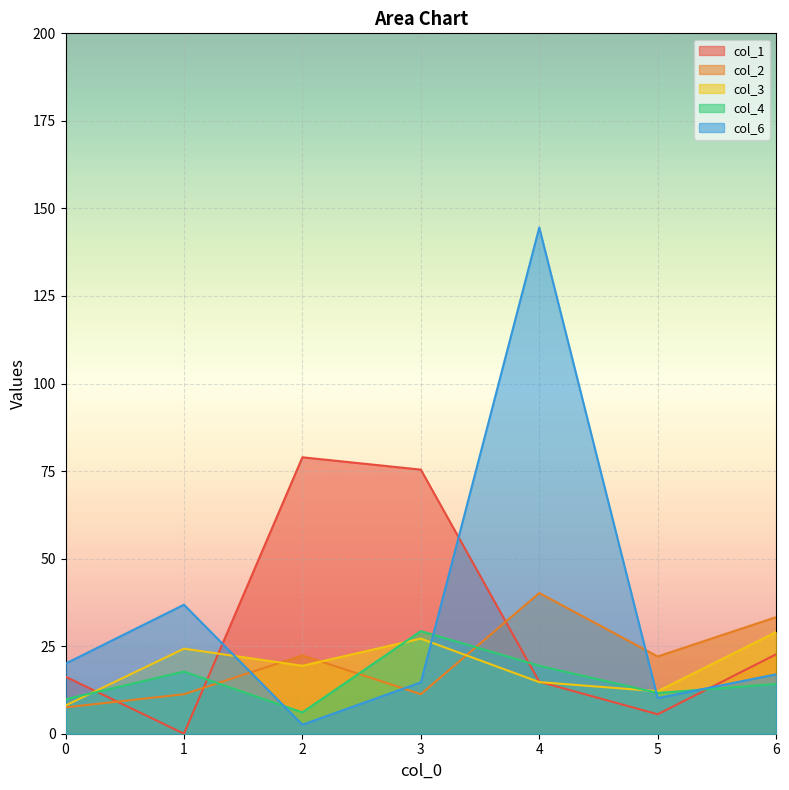

How many intersections are there between col_3 and col_1?

3